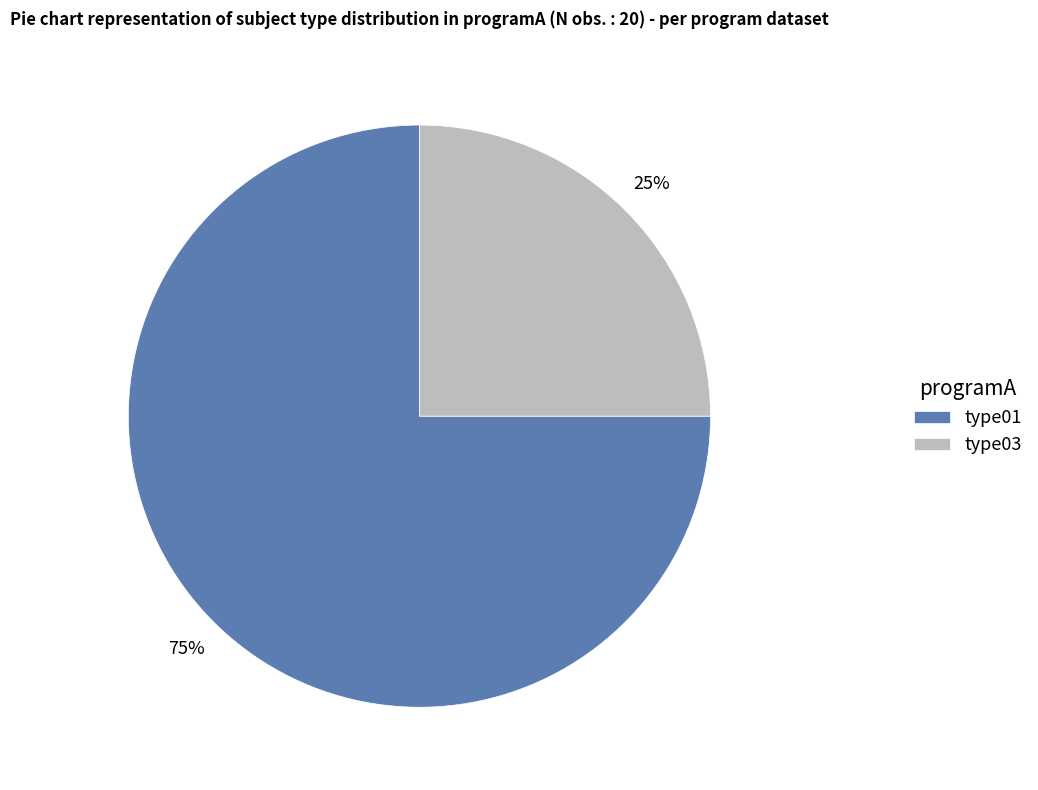

What is the largest slice in the pie chart?

type01